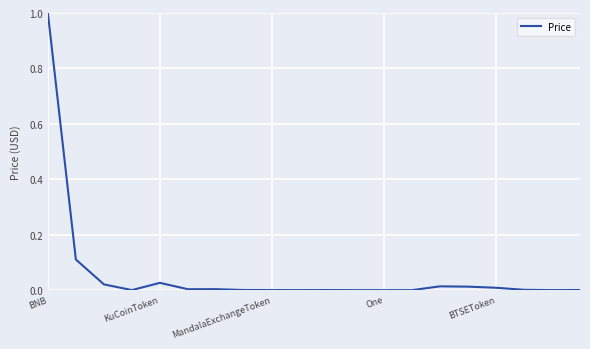

What is the difference between the maximum and minimum values?

1.0